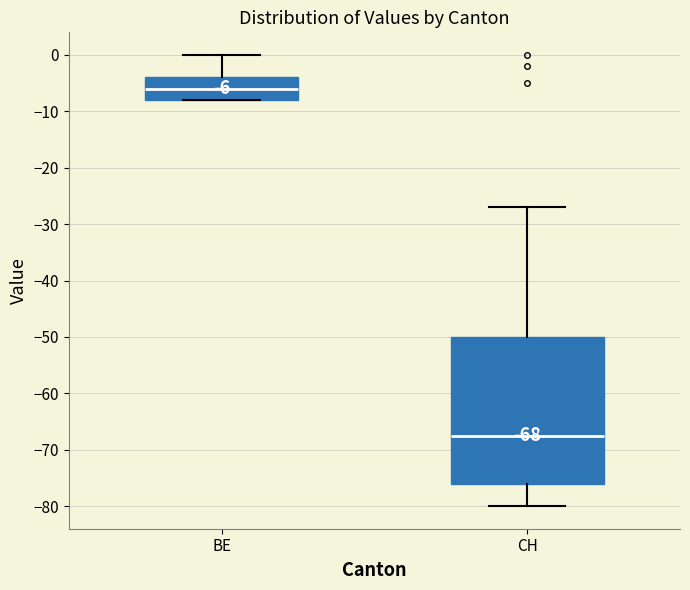

Which box has the lowest median line?

CH